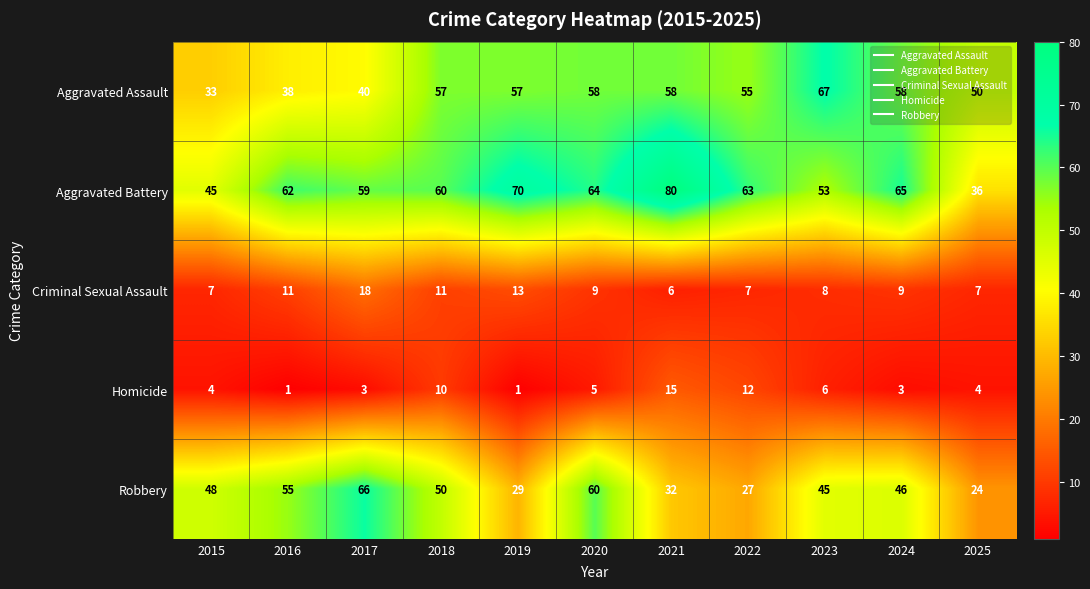

List the series in order of their peak value, lowest first.

Homicide, Criminal Sexual Assault, Robbery, Aggravated Assault, Aggravated Battery